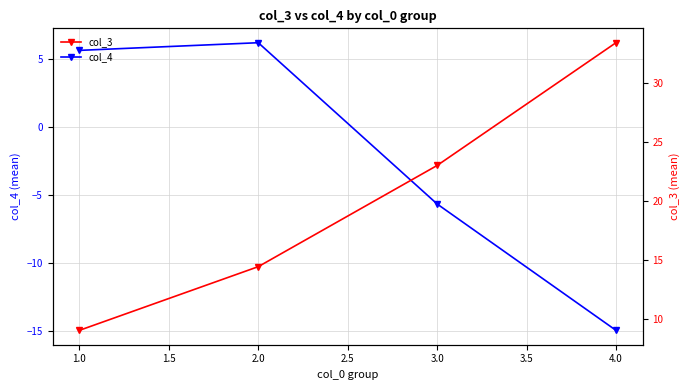

True or false: col_4 and col_3 intersect in this chart.

False